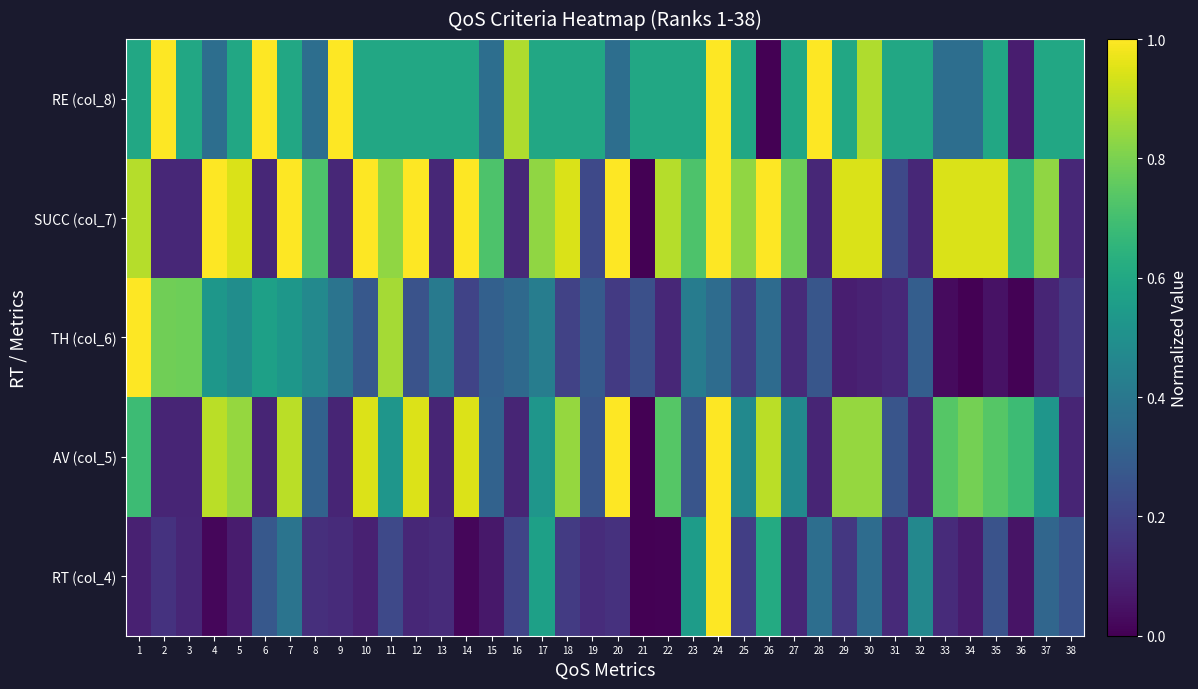

What is the difference between the highest and lowest values at 6?

0.9